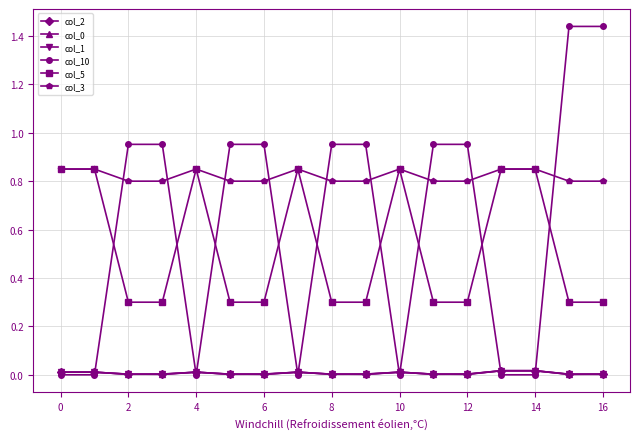

True or false: col_0 and col_5 intersect in this chart.

False